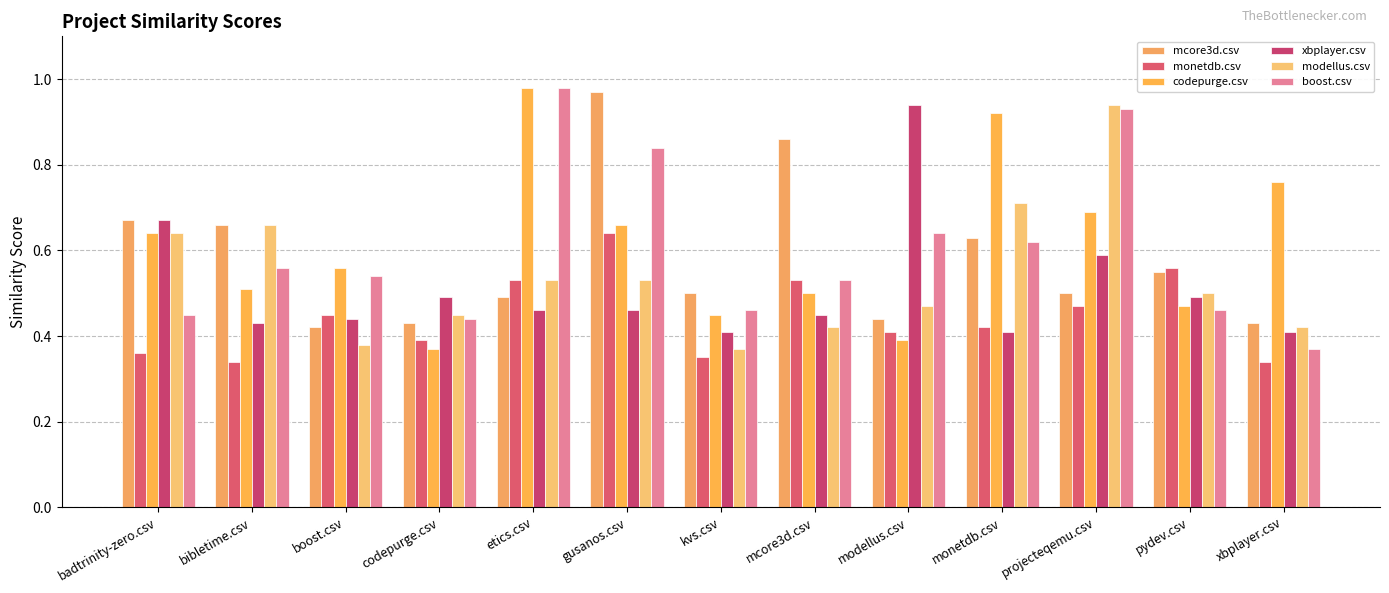

Does the chart contain stacked bars?

No